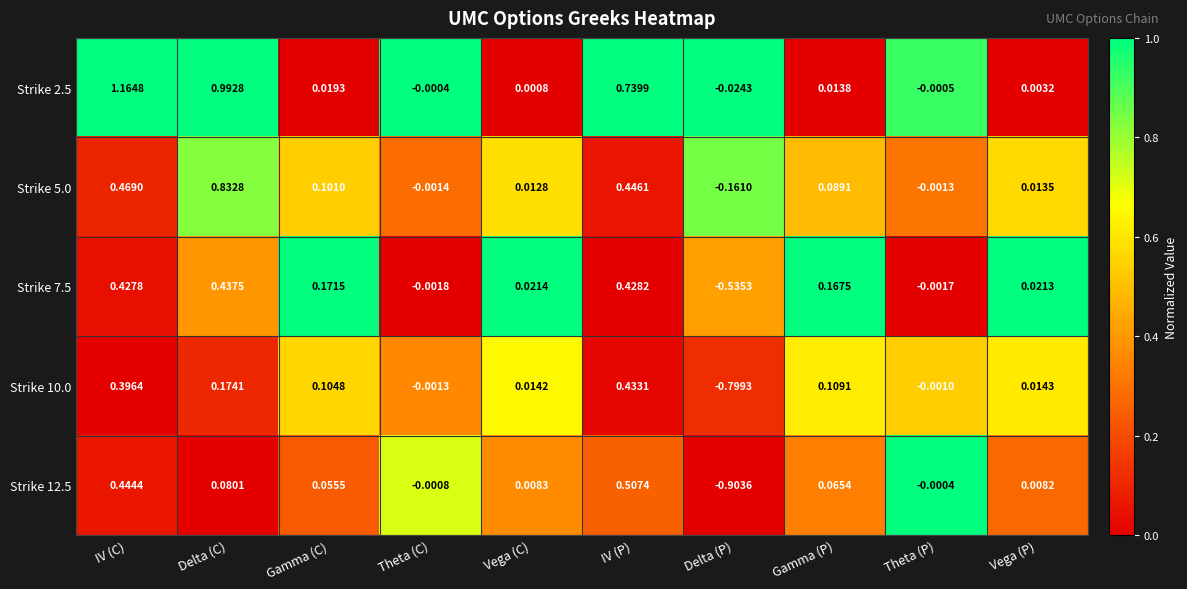

Which label corresponds to the largest value in the chart?

IV (C)